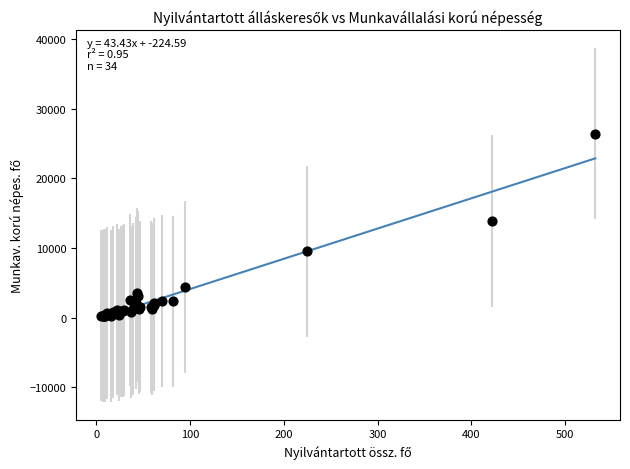

What Y value in the scatter plot is closest to 13327?

13904